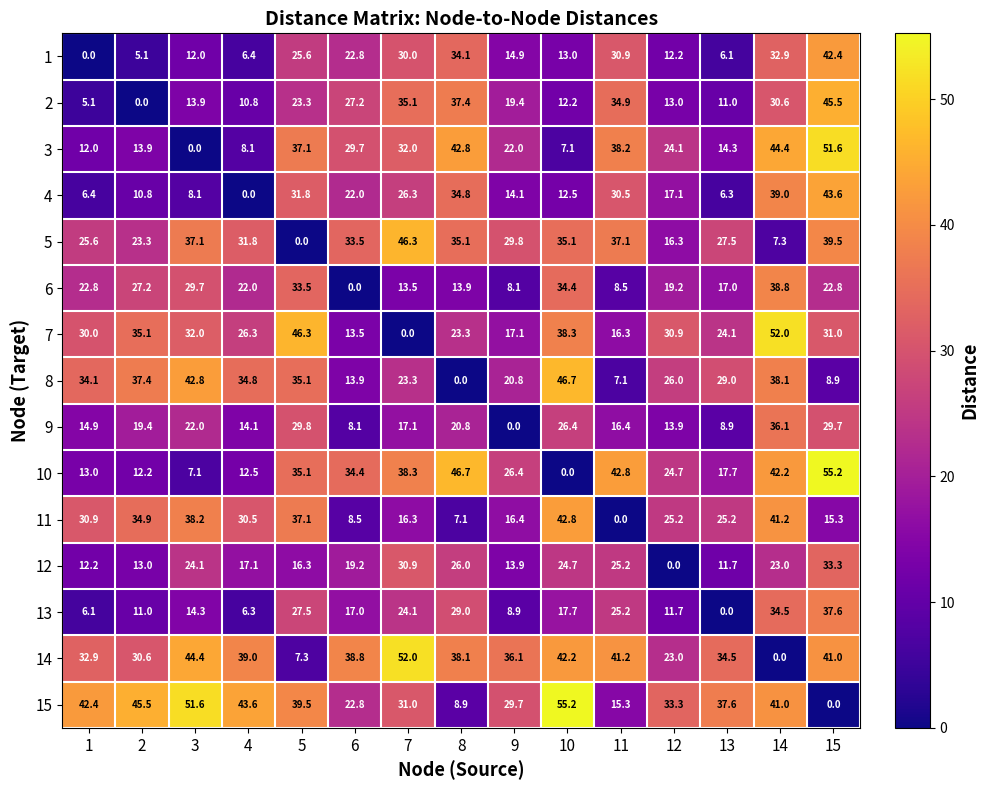

What is the difference between the highest and lowest values at 13?

37.6